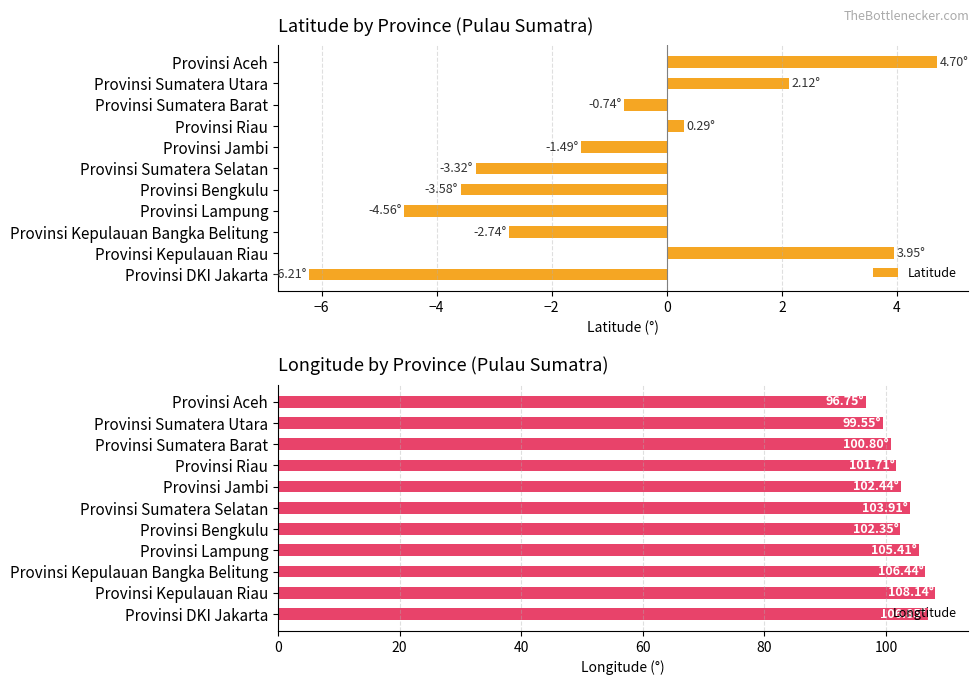

What is the lowest value of the Latitude series?

-6.2